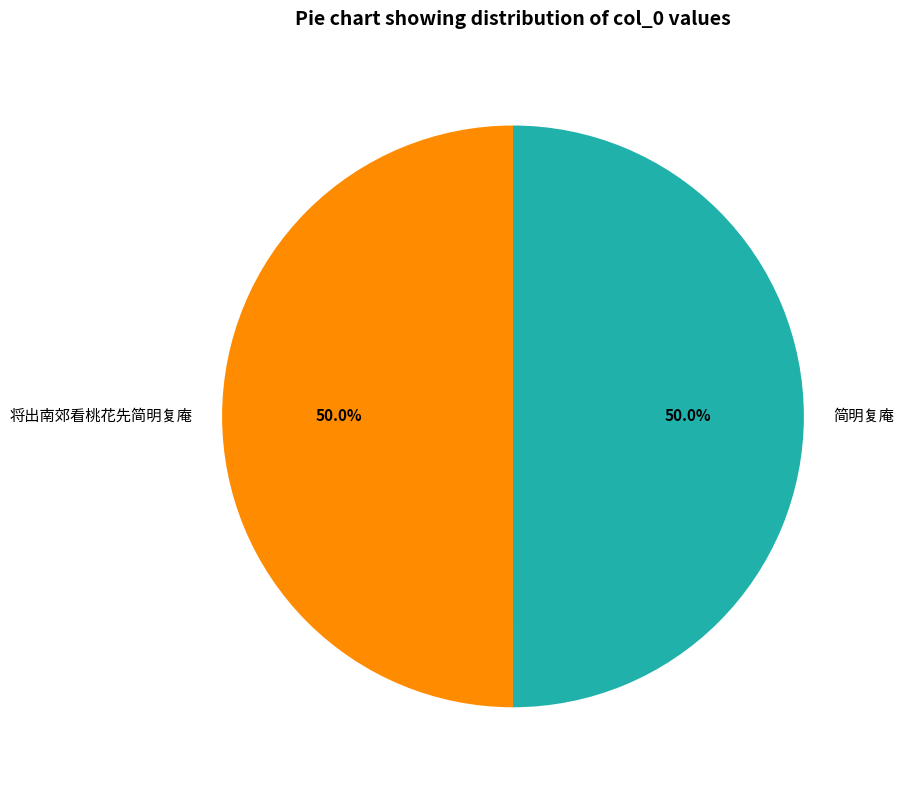

What percentage do 将出南郊看桃花先简明复庵 and 简明复庵 together represent?

100.0%